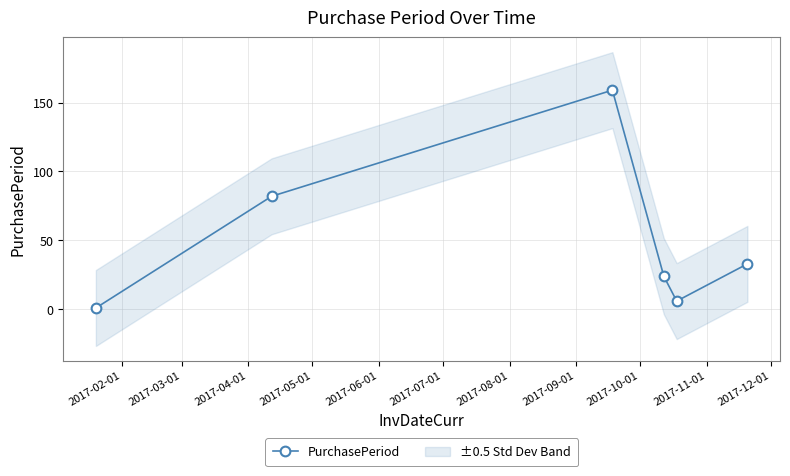

How many lines are shown in the chart?

1